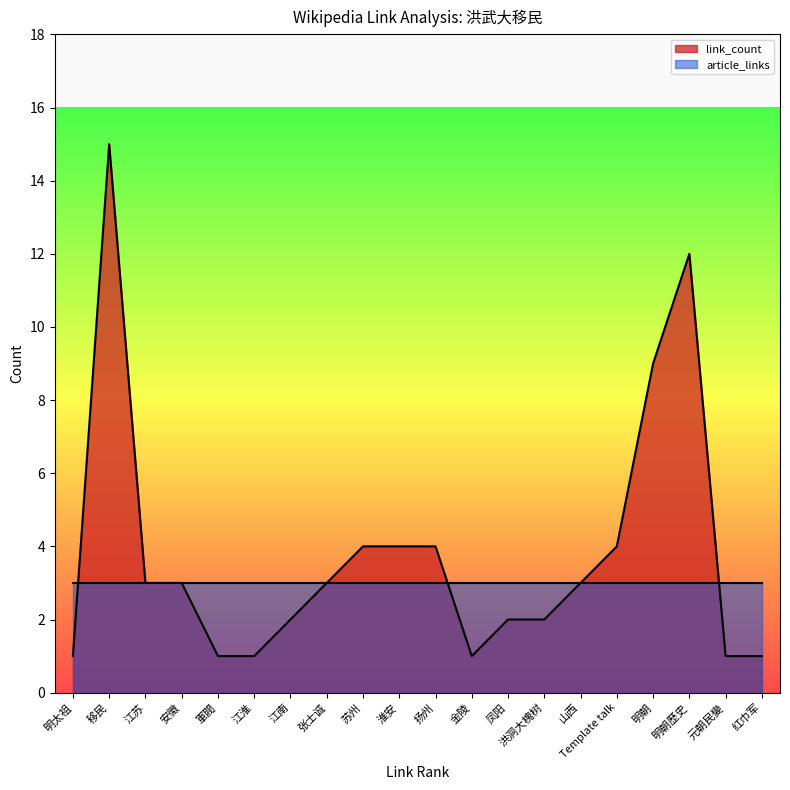

What is the minimum value for article_links?

3